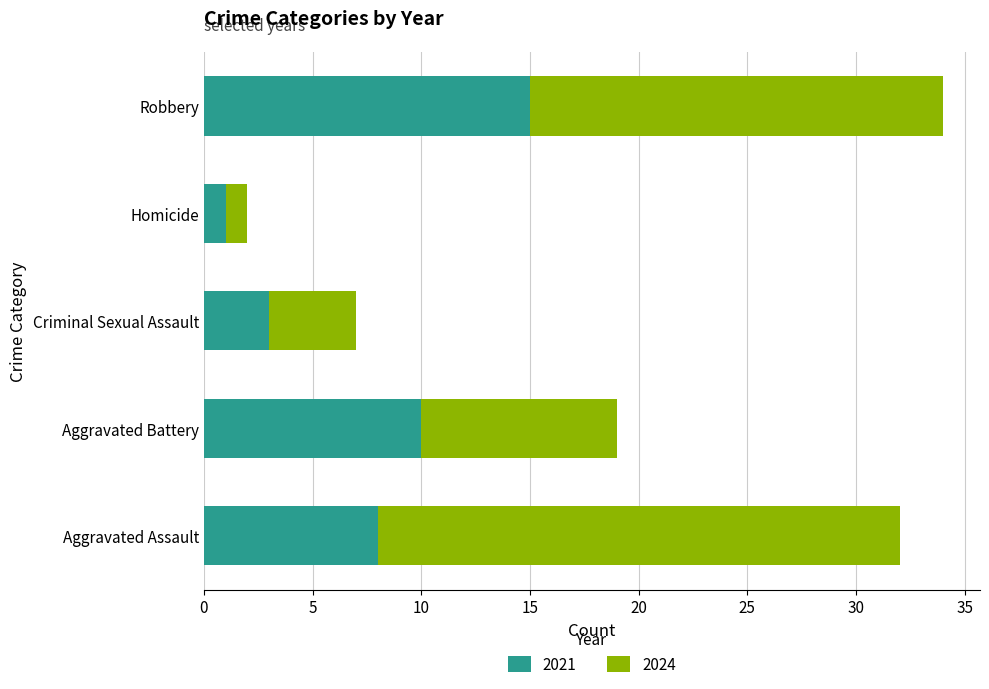

What is the sum of the 2021 values at Criminal Sexual Assault and Homicide?

4